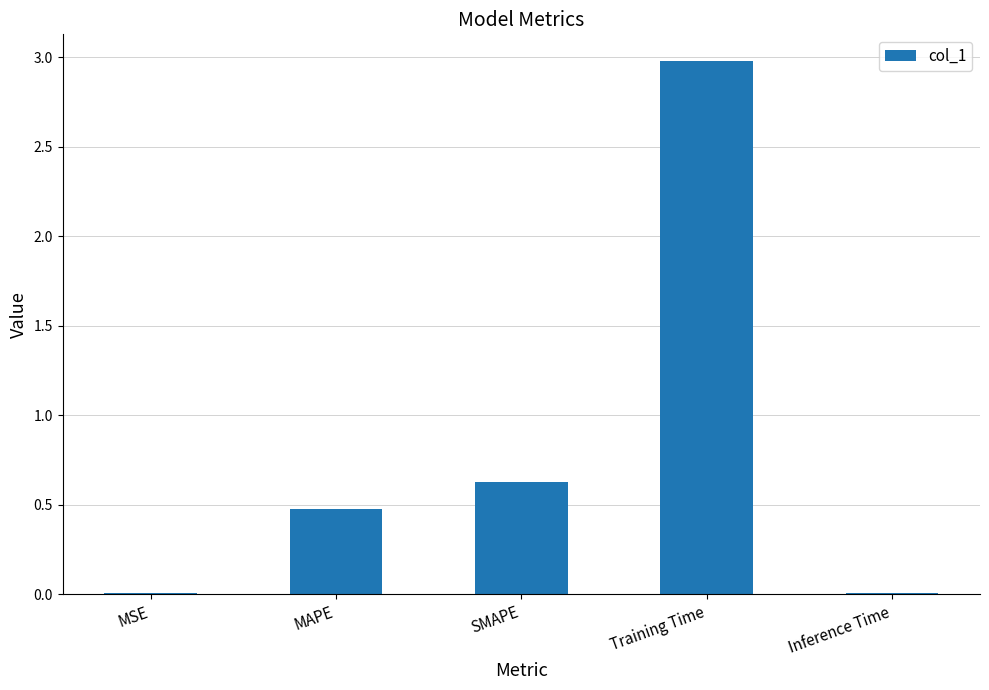

What is the approximate value at Training Time?

3.0